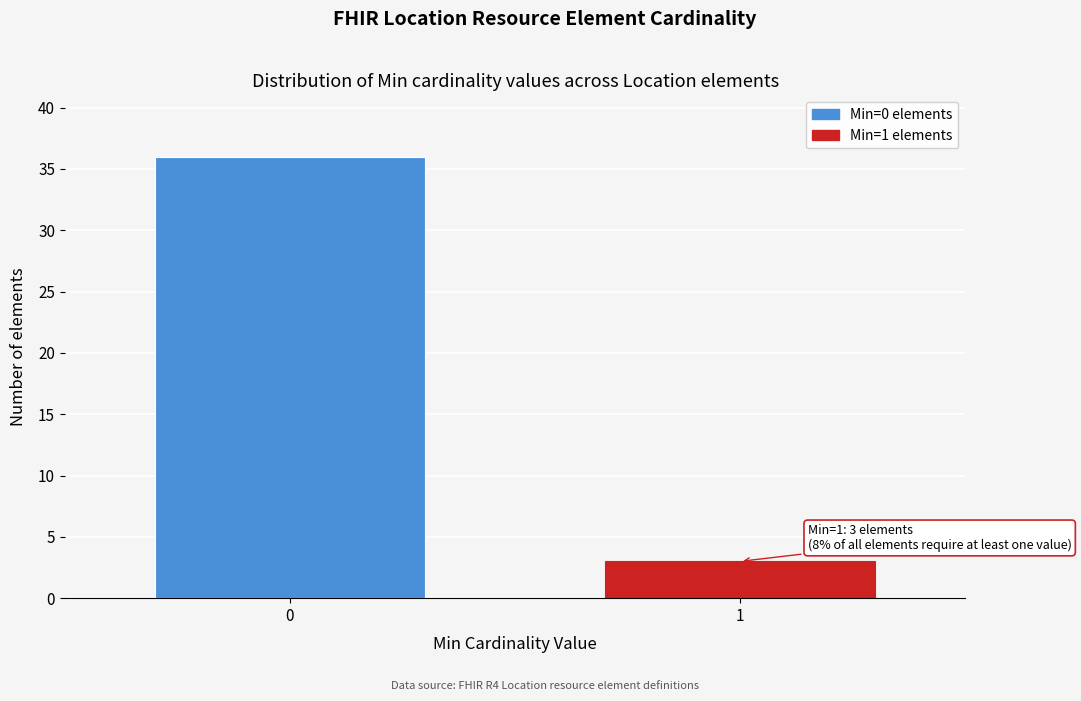

Reading left to right, transcribe all the data shown in this chart.

0=36	1=3